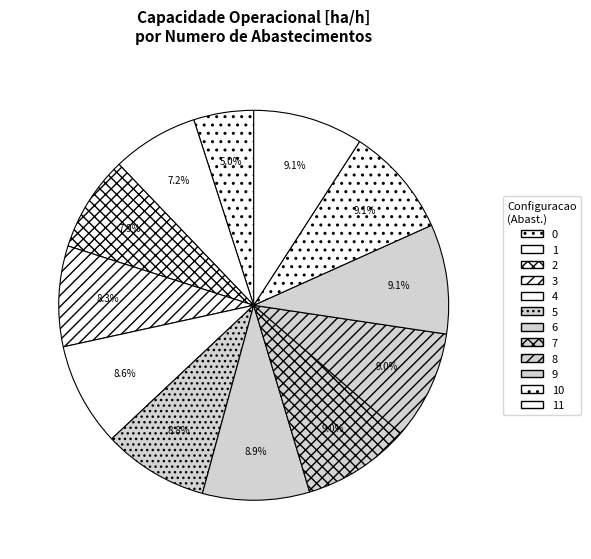

To the nearest percent, what is the average slice percentage?

8%